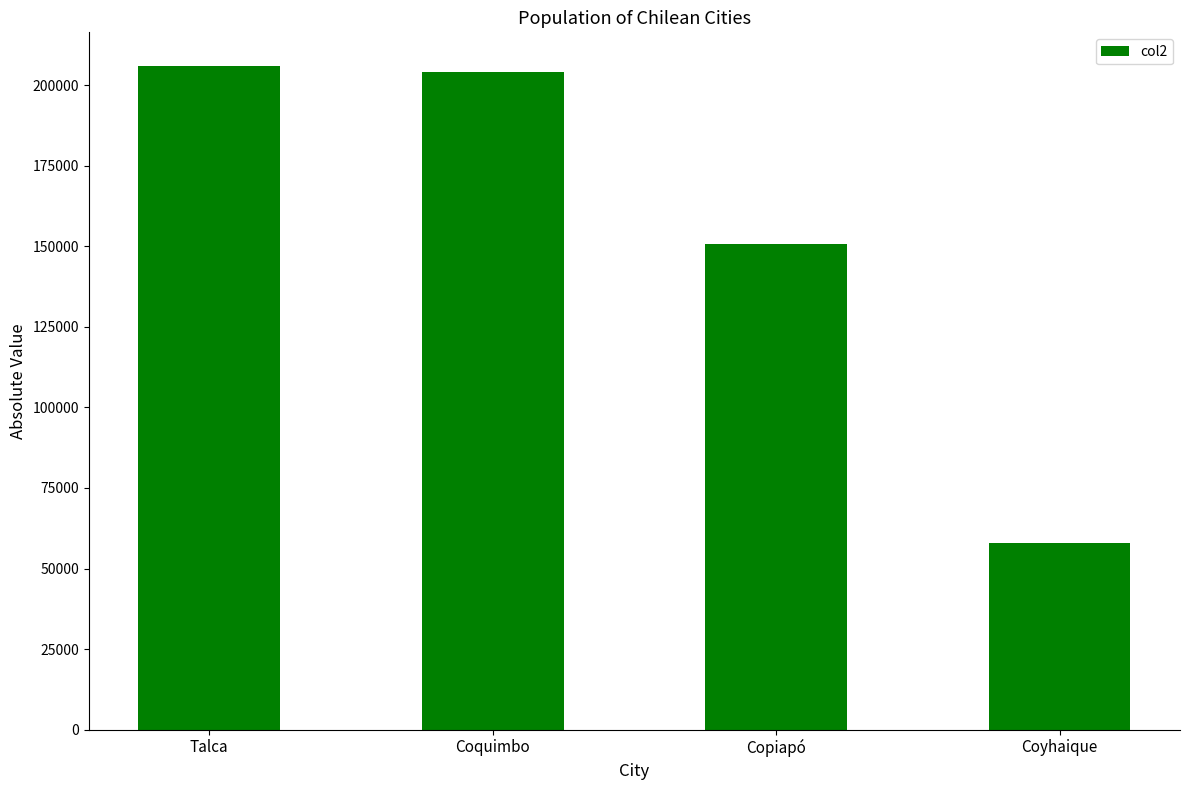

List the labels in order of value, largest first.

Talca, Coquimbo, Copiapó, Coyhaique